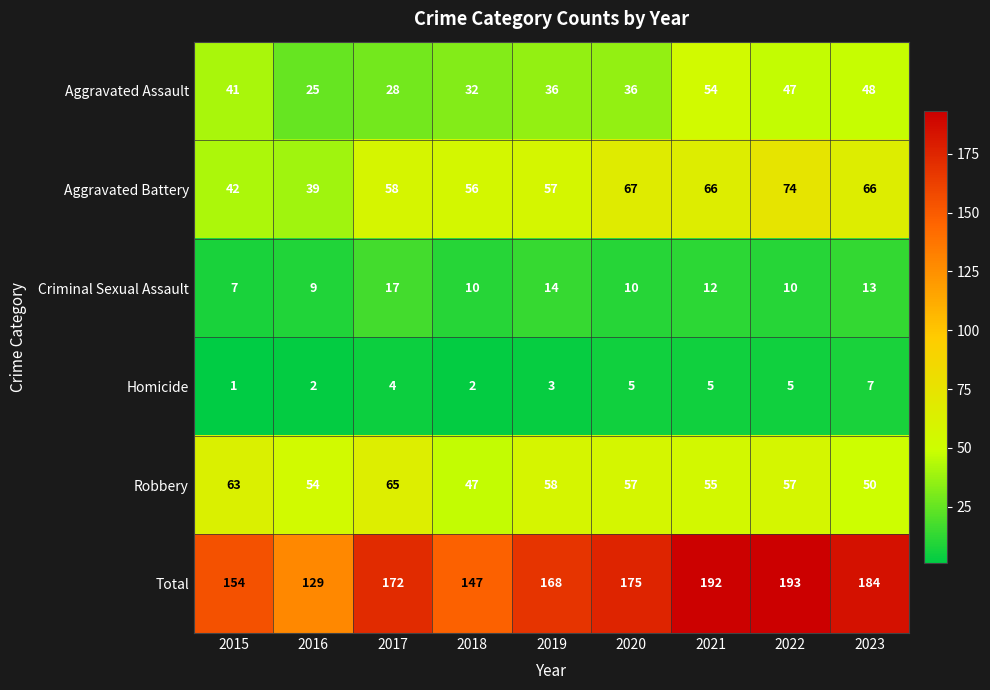

Rank the series by their maximum value, from highest to lowest.

Total, Aggravated Battery, Robbery, Aggravated Assault, Criminal Sexual Assault, Homicide